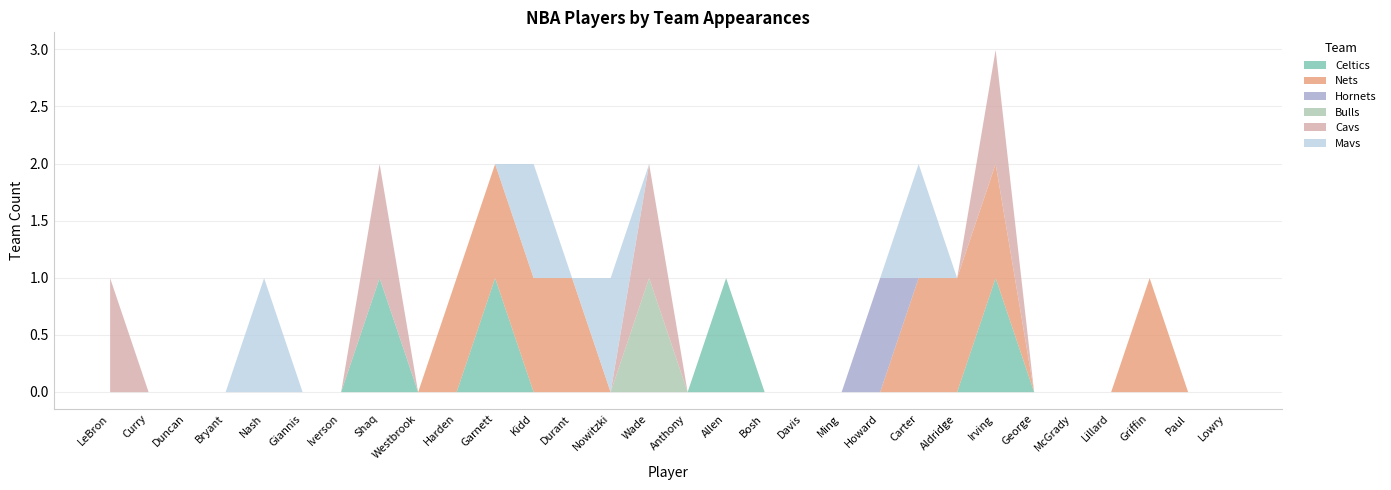

Does the chart have visible grid lines?

Yes